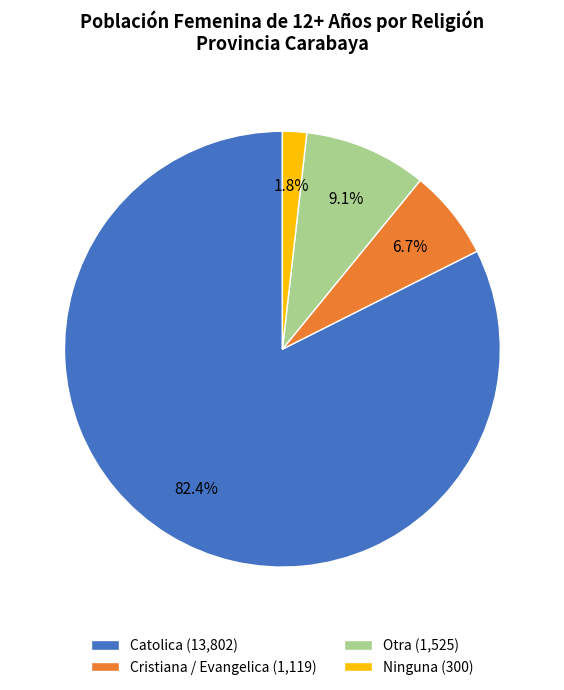

How many slices are in this pie chart?

4